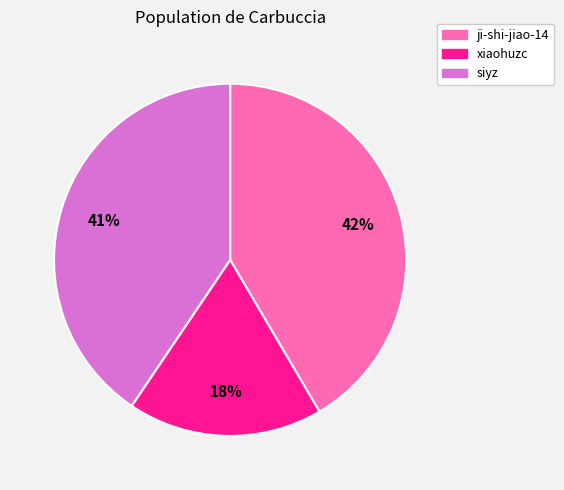

Is the sum of xiaohuzc and siyz greater than half?

Yes